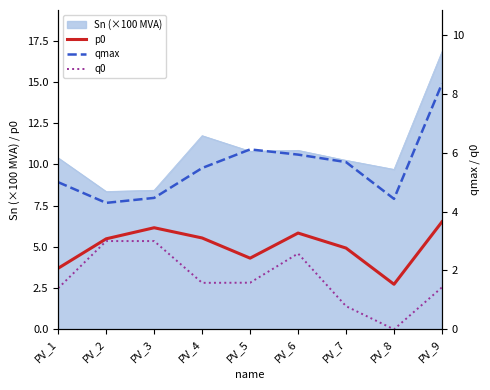

What is the value of the p0 point at the 7th from the left?

4.9